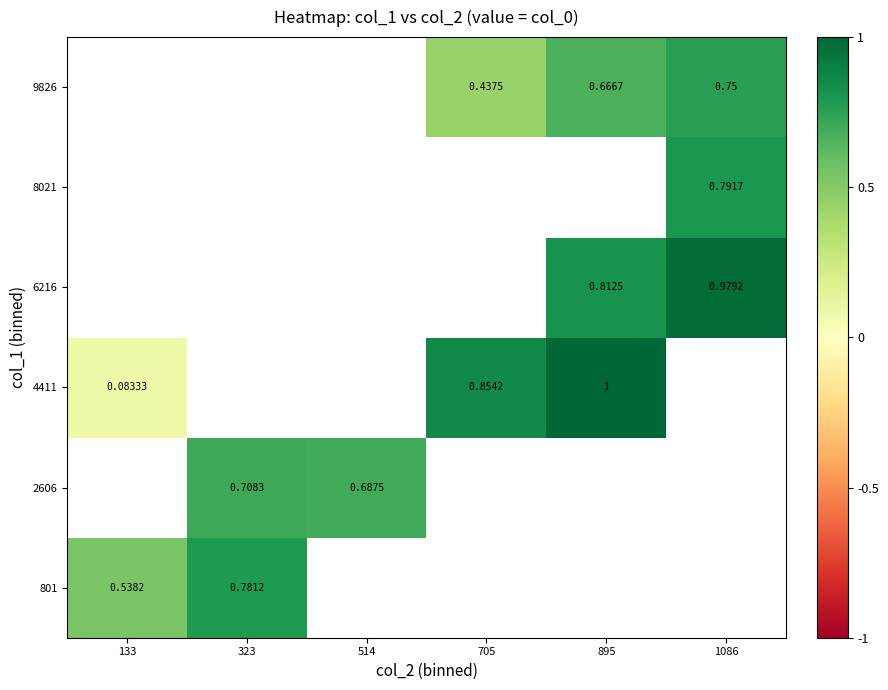

Is the value of 9826 at 133 greater than the value of 6216 at 705?

No